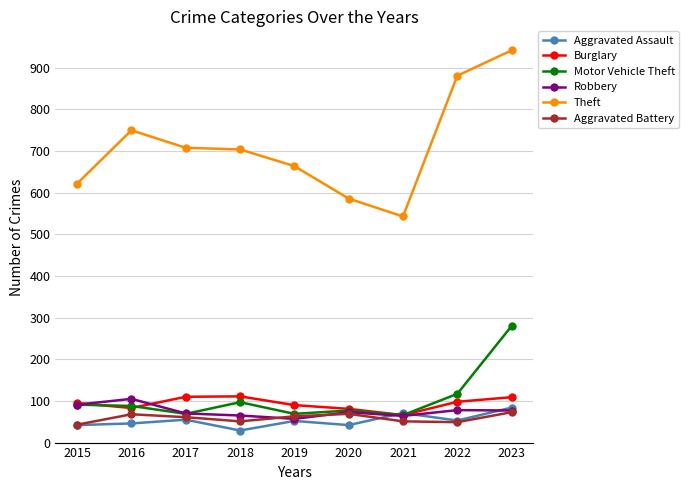

Where is the first local minimum for Motor Vehicle Theft?

2017